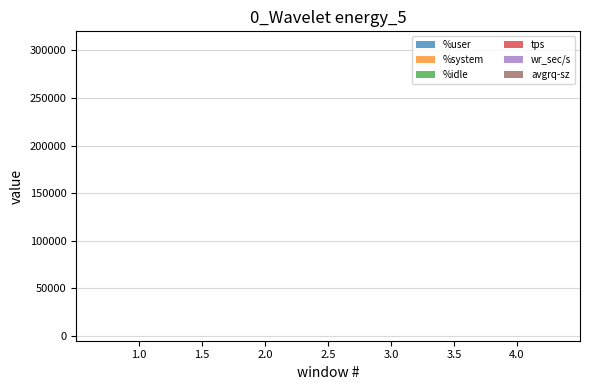

What position from the right is 4.0?

21